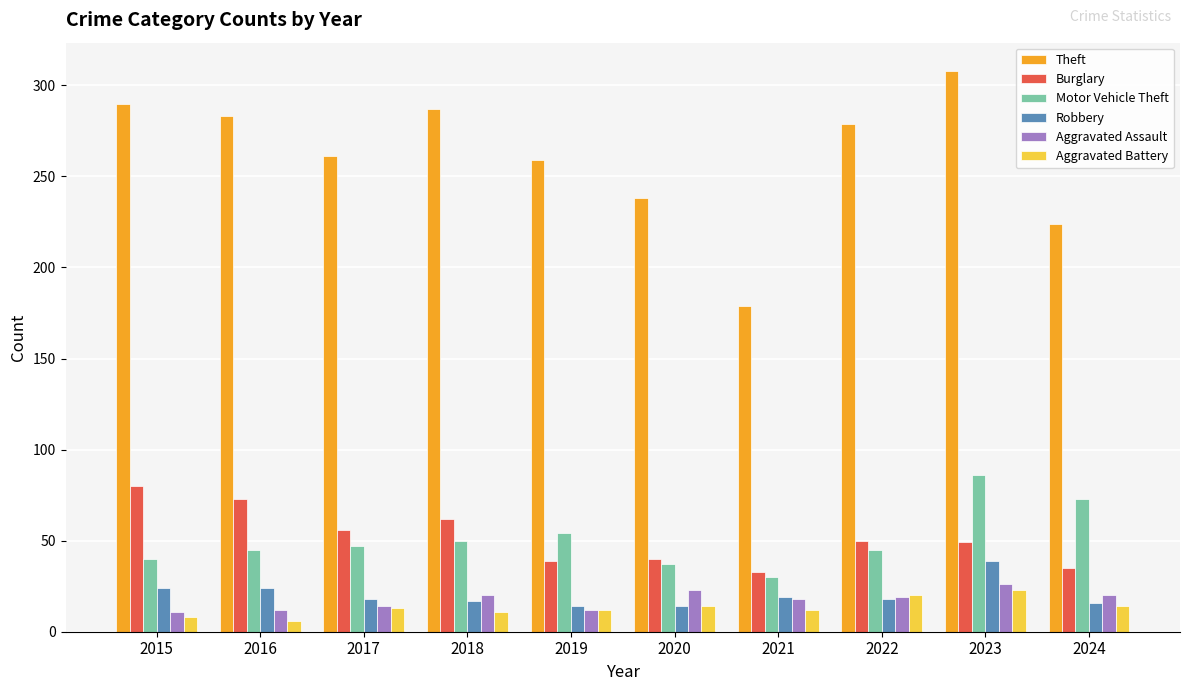

At which category does the chart reach its peak across all series?

2023